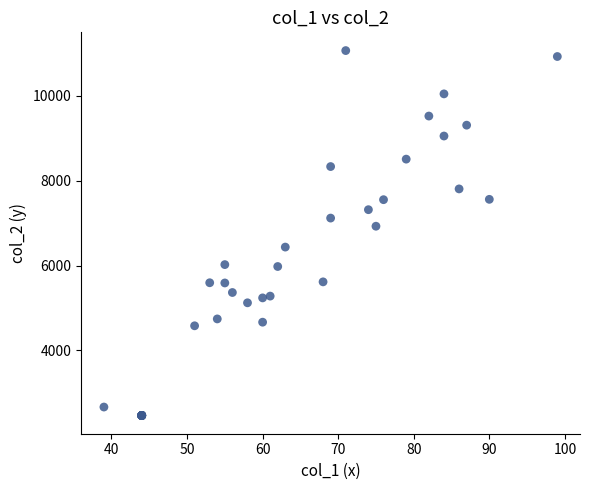

What Y value in the scatter plot is closest to 6766?

6927